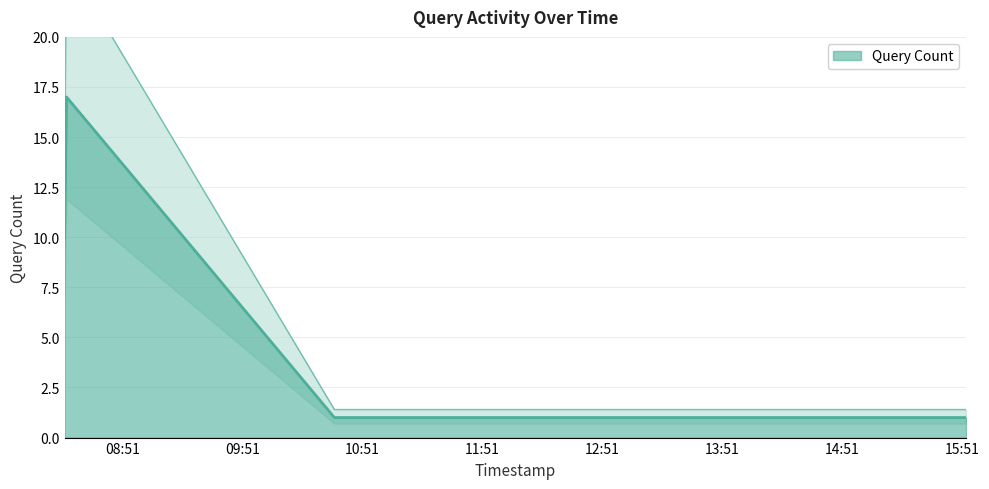

What is the label of the 3rd point from the left?

2019-03-28 10:37:00